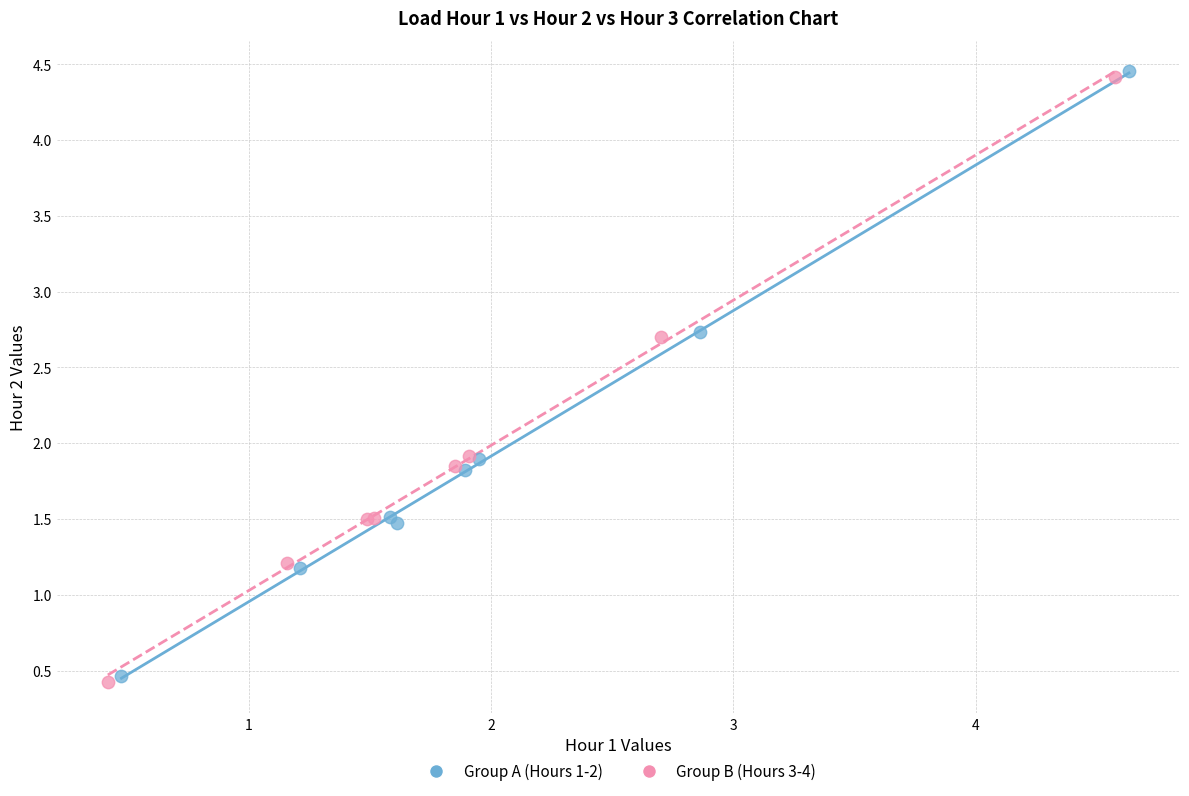

Which series has the widest spread of Y values?

Group B (Hours 3-4)